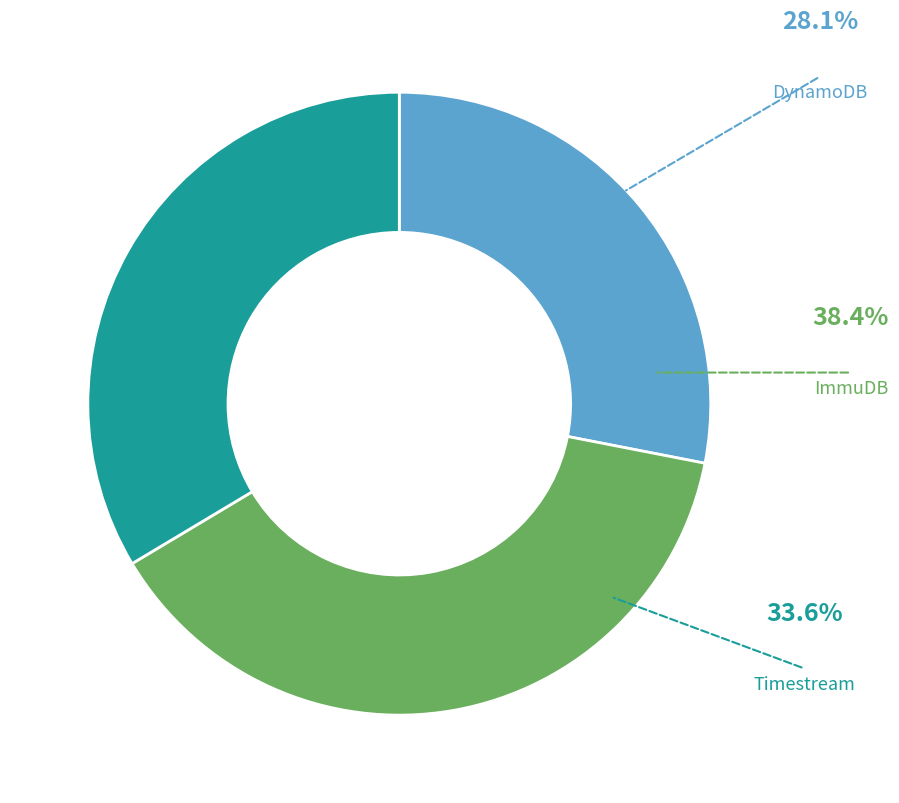

Does ImmuDB represent more than half of the total?

No